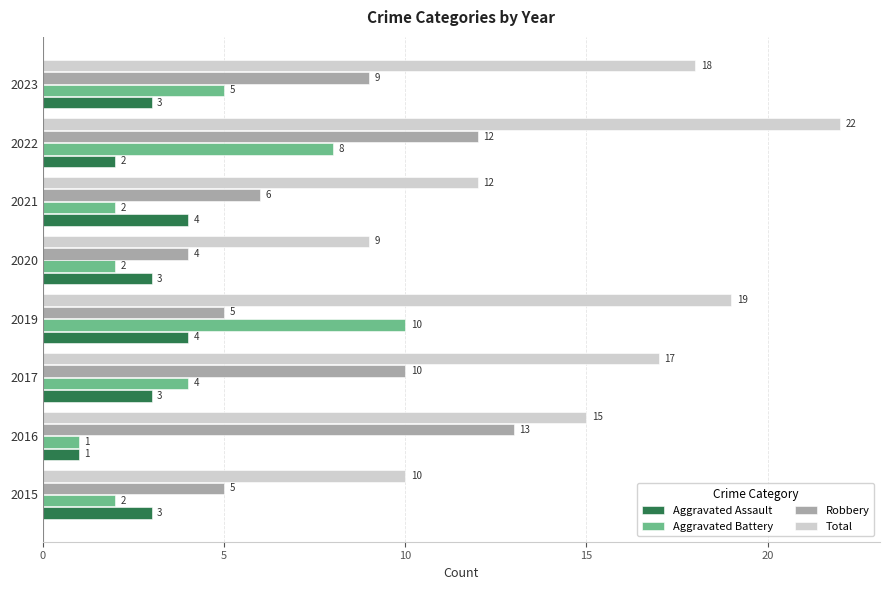

At which category is the sum across all series the highest?

2022